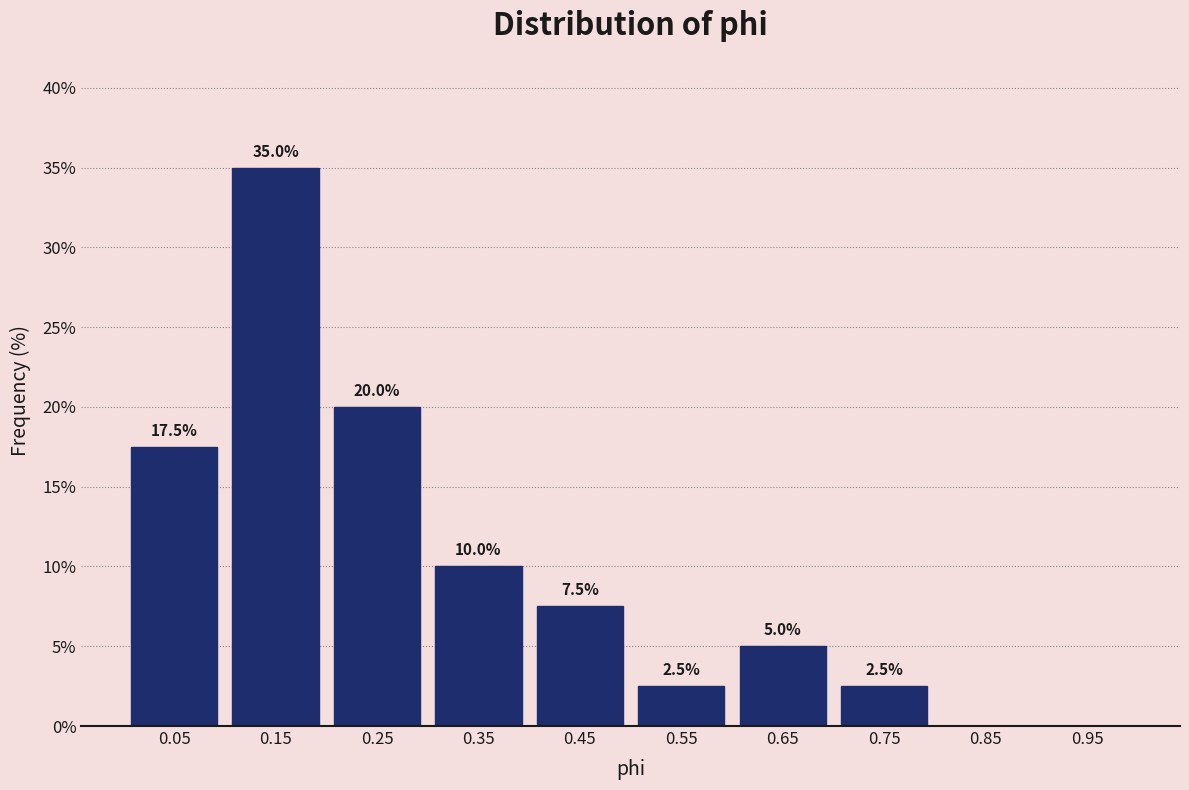

Which range on the x-axis has the tallest bar?

0.1 to 0.2